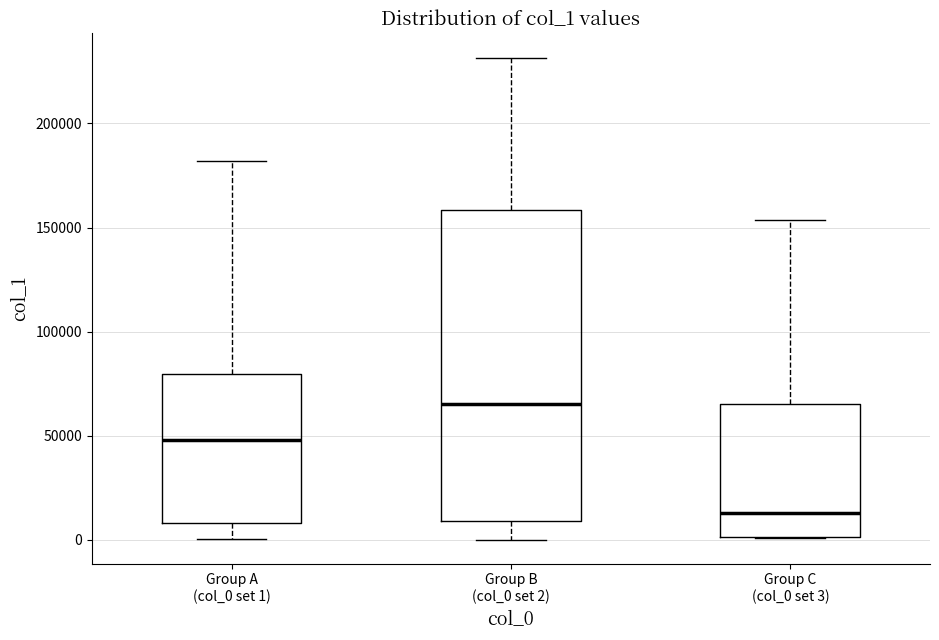

Where does the median line of the box for Group C (col_0 set 3) sit on the y-axis? The values are not printed on the chart, so give them approximately, as read against the axis.

15000